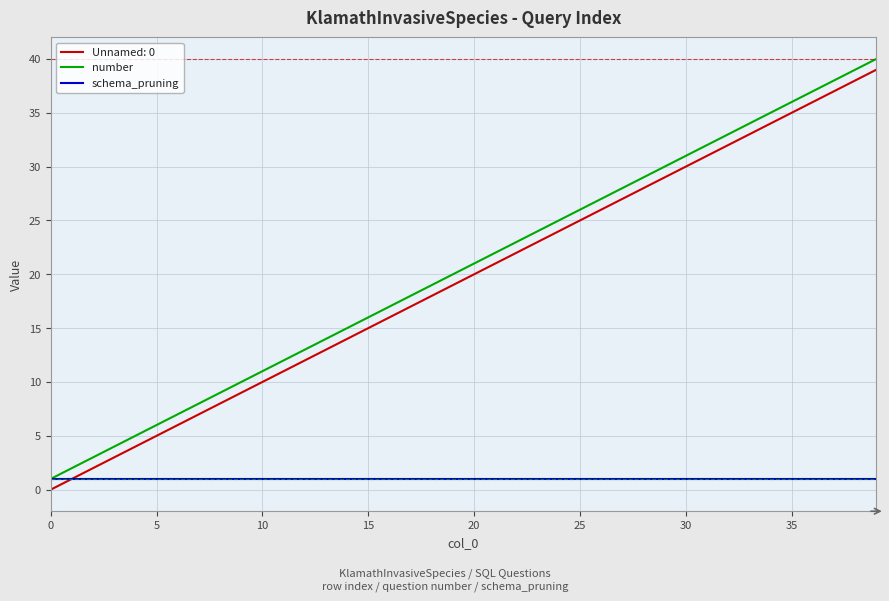

True or false: Unnamed: 0 and number cross at least once.

False